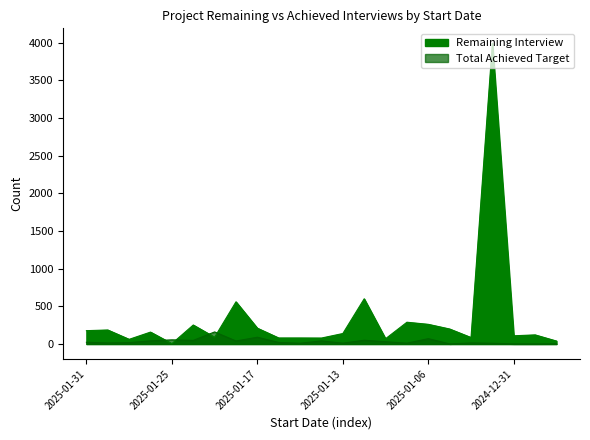

Where does the Total Achieved Target series first go above 20?

2025-01-31